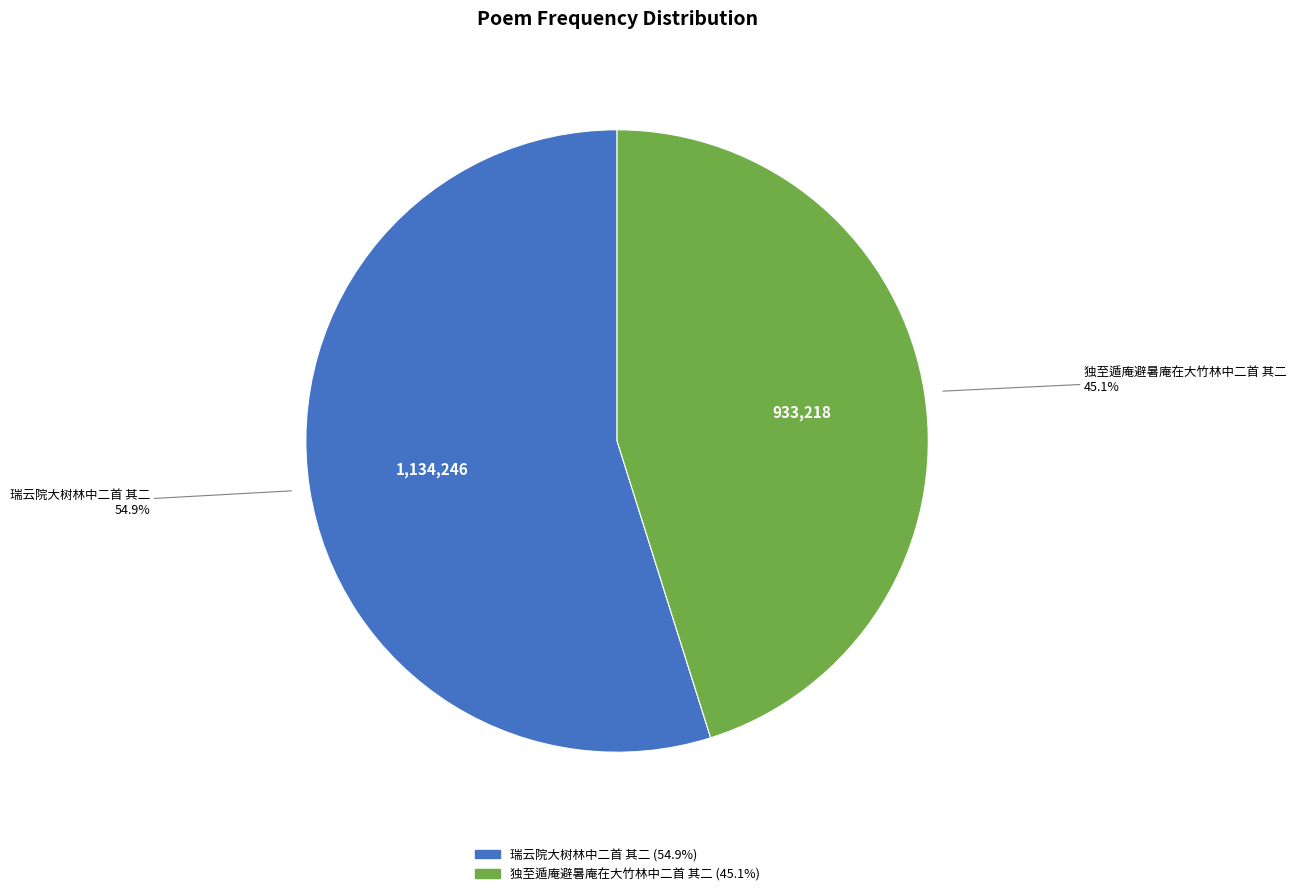

Is the sum of 独至遁庵避暑庵在大竹林中二首 其二 and 瑞云院大树林中二首 其二 greater than half?

Yes